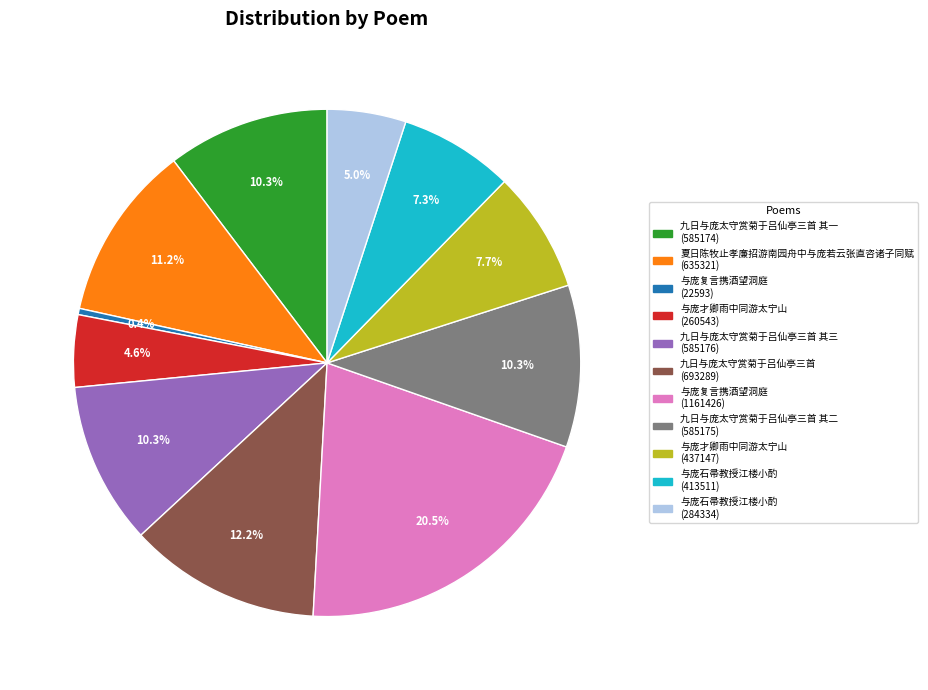

Is there any slice that represents more than half of the pie?

No